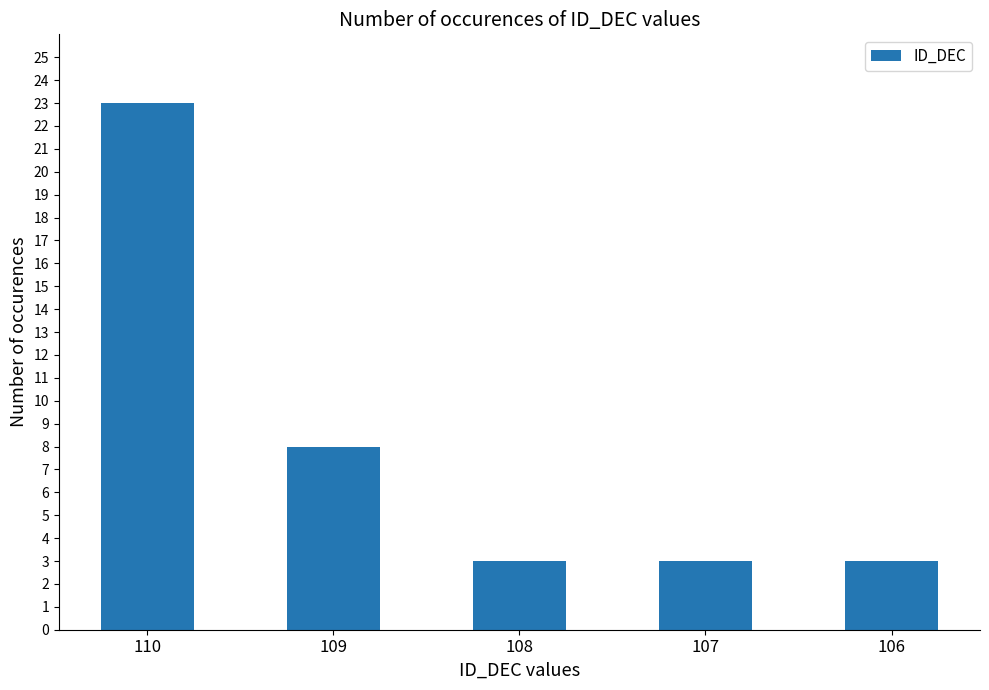

Reading right to left, extract all data points from this chart.

106=3	107=3	108=3	109=8	110=23